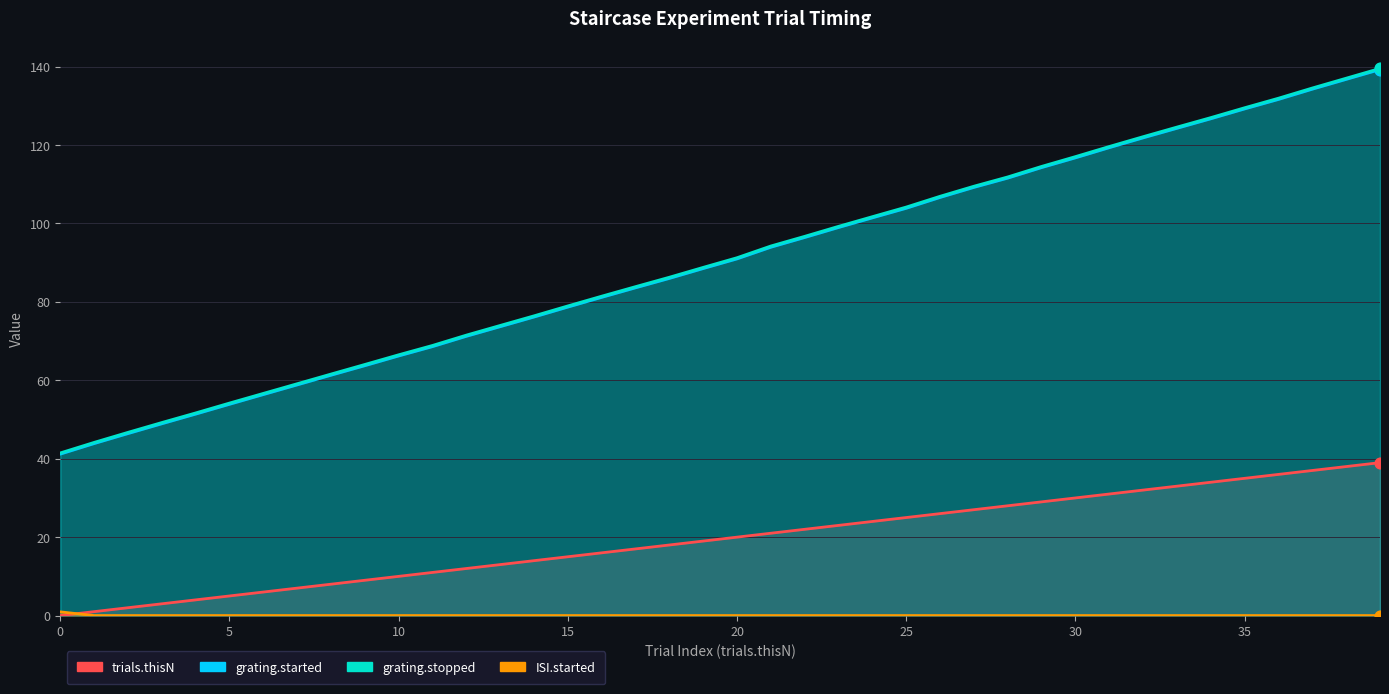

What are all the series names shown in the legend?

trials.thisN, grating.started, grating.stopped, ISI.started